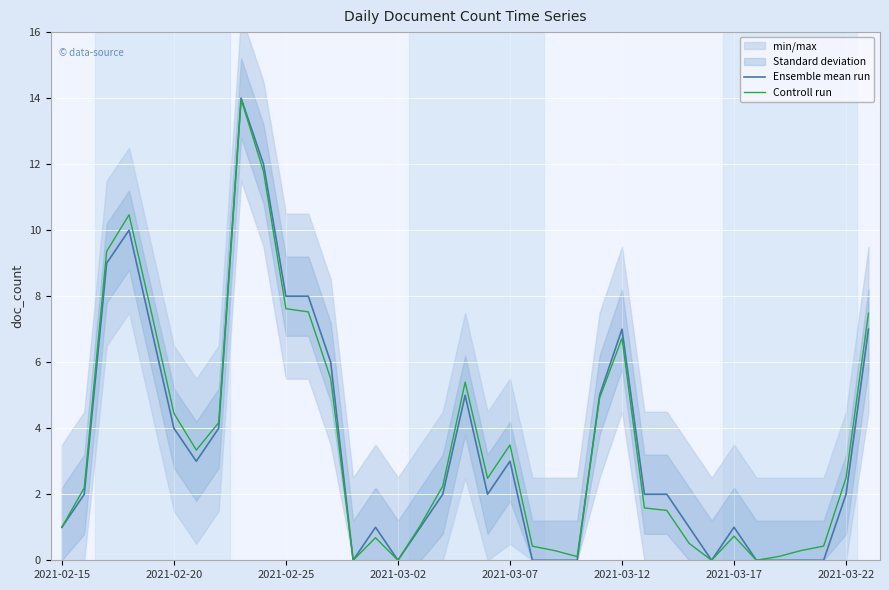

True or false: Controll run has a value of 7.6 at 2021-02-25.

True